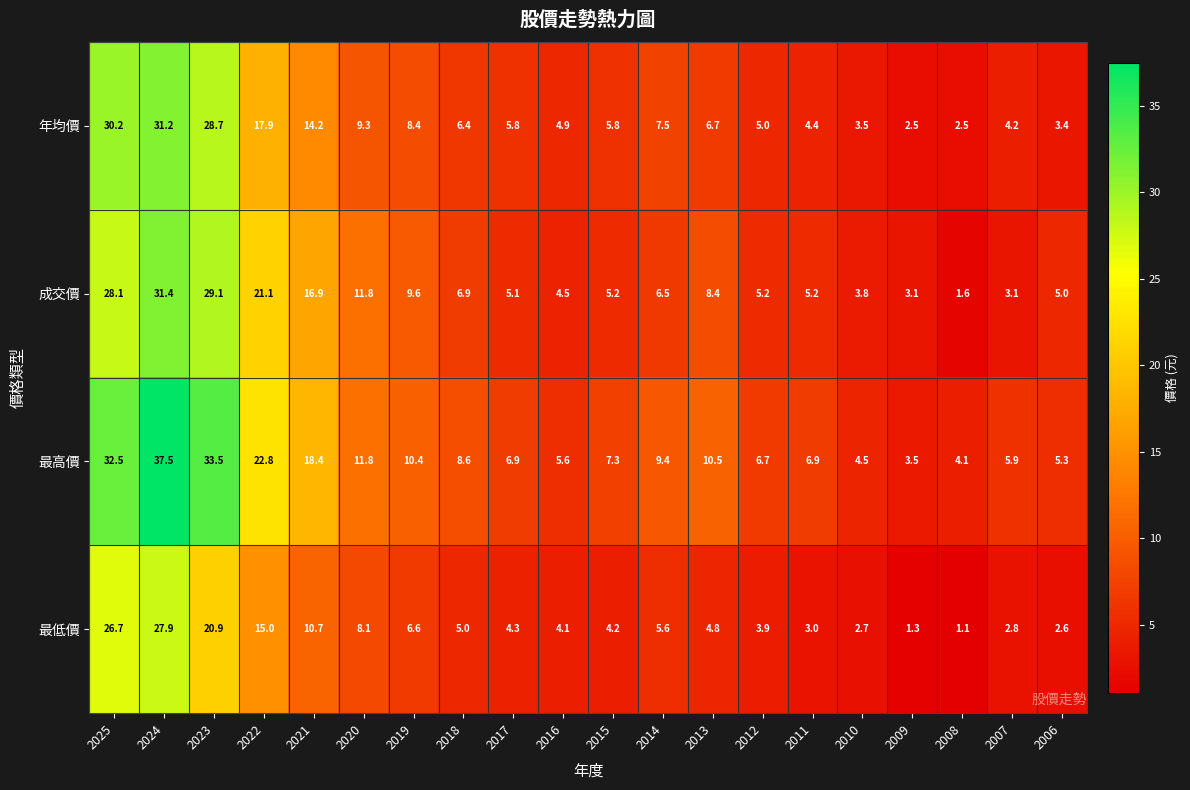

Which series changed the most between 2025 and 2009?

最高價